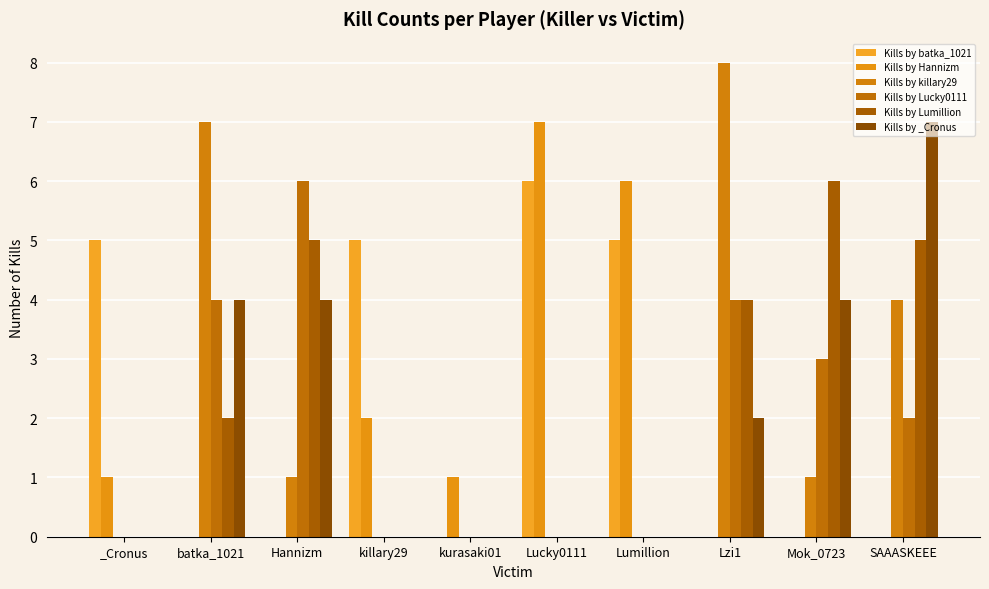

Which series has the largest total across all categories?

Kills by Lumillion